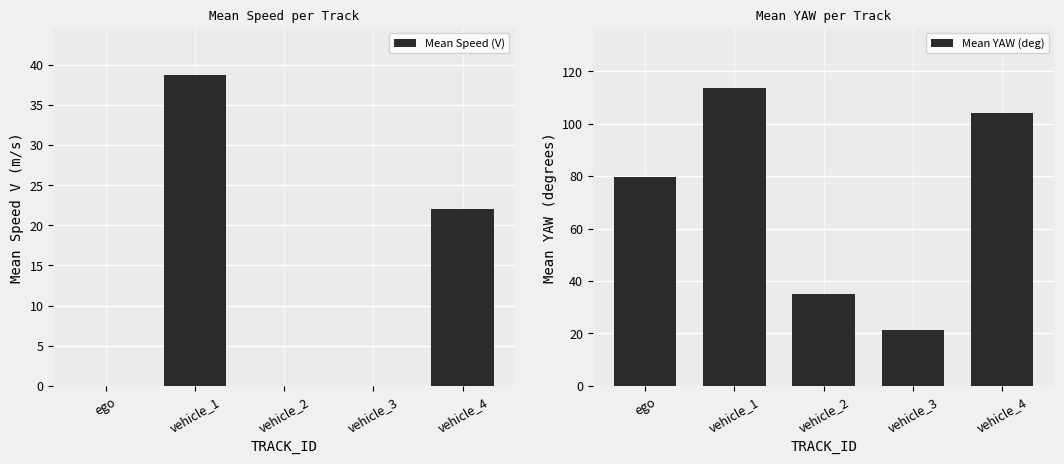

What is the difference between the maximum and minimum values in the Mean Speed (V) series?

38.8